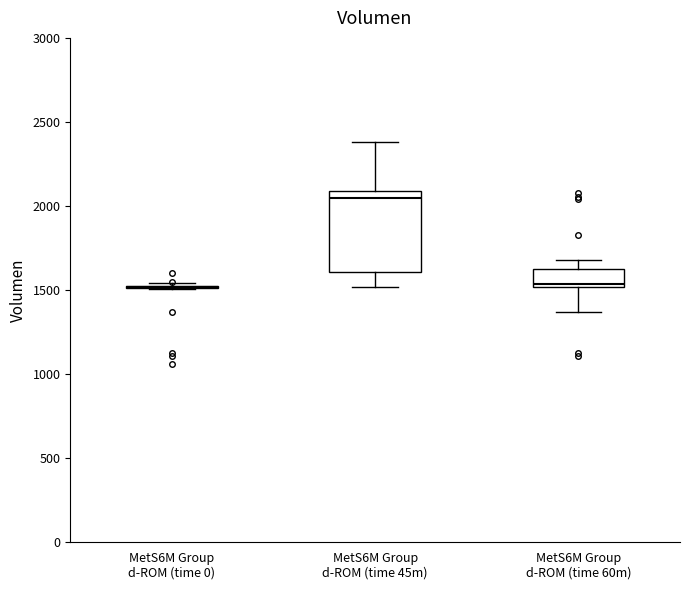

Where does the median line of the box for MetS6M Group d-ROM (time 45m) sit on the y-axis? The values are not printed on the chart, so give them approximately, as read against the axis.

2050